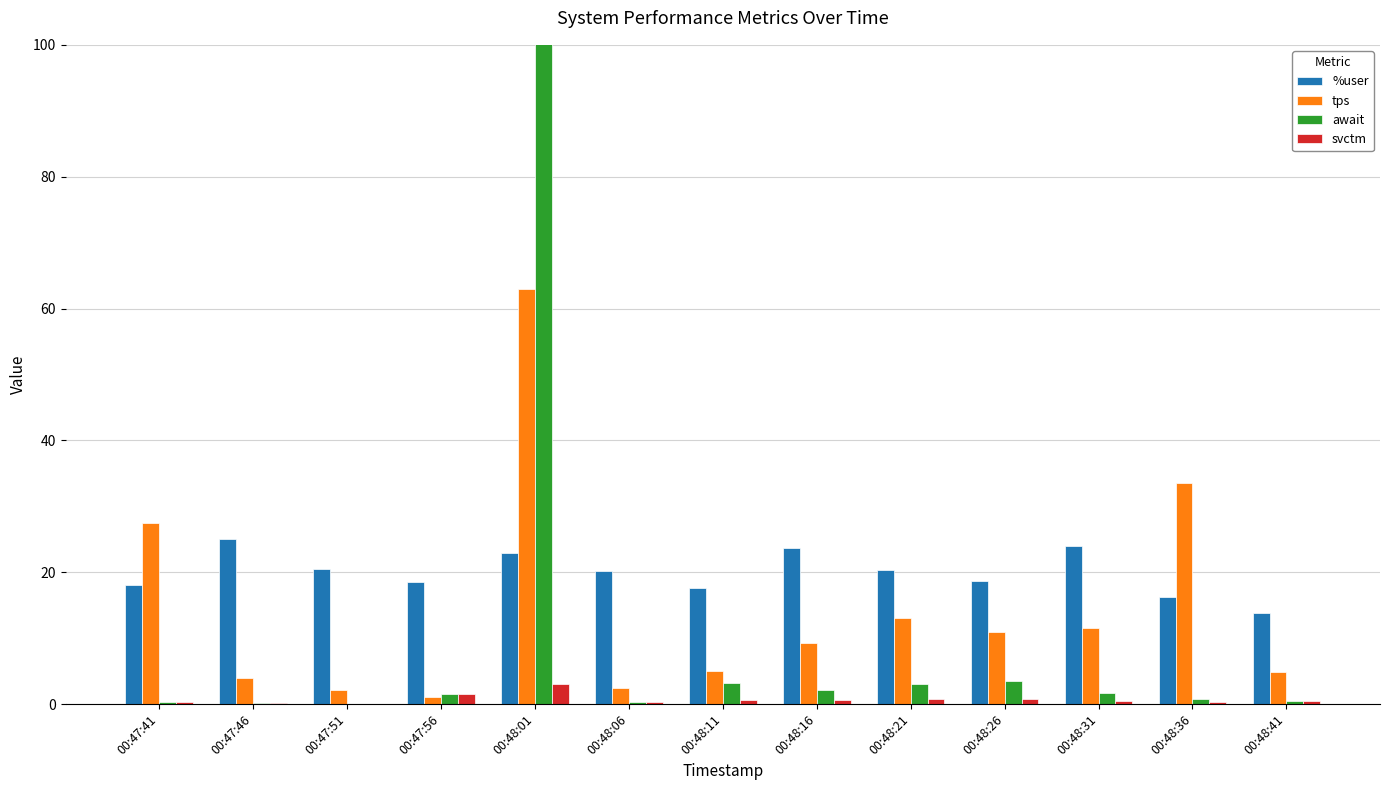

Between 00:47:51 and 00:48:31, which is larger?

00:48:31